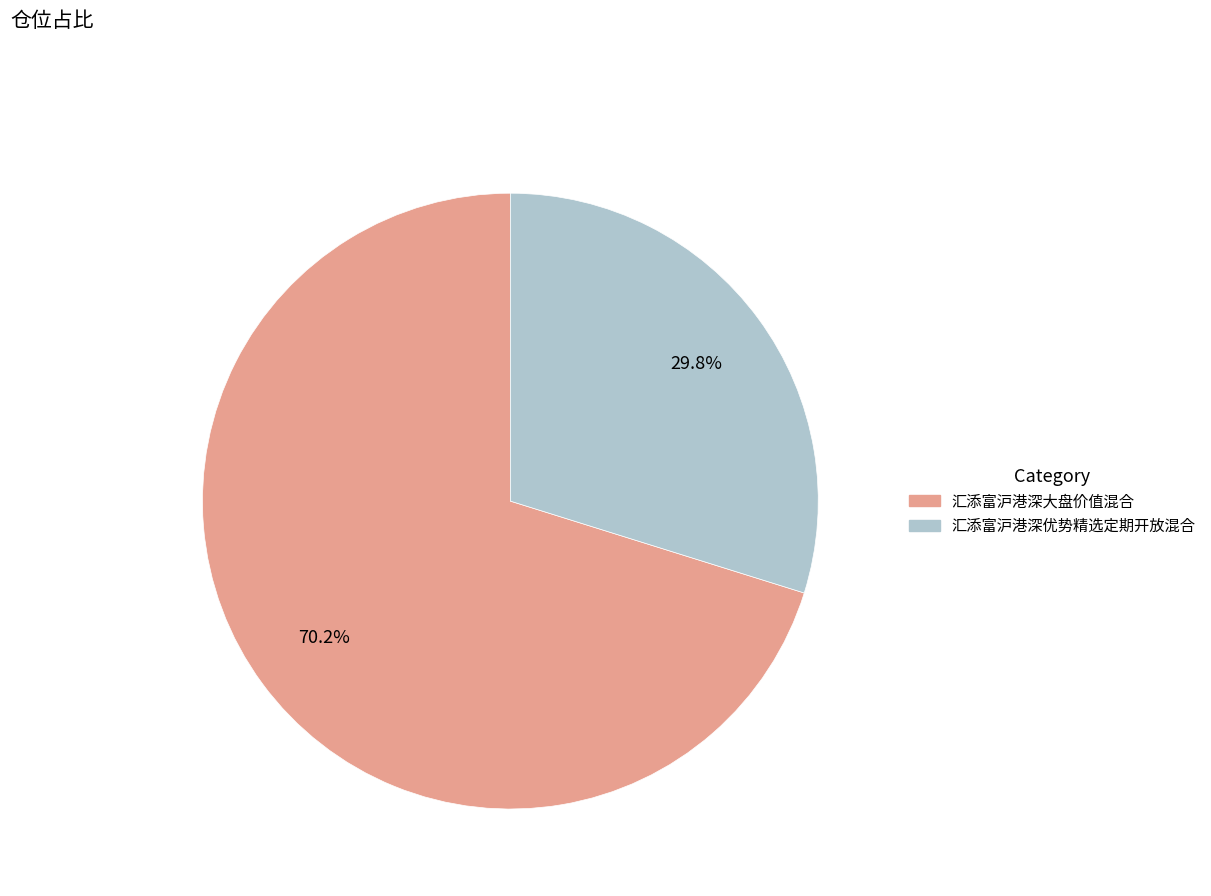

Do 汇添富沪港深大盘价值混合 and 汇添富沪港深优势精选定期开放混合 together represent more than half of the pie?

Yes